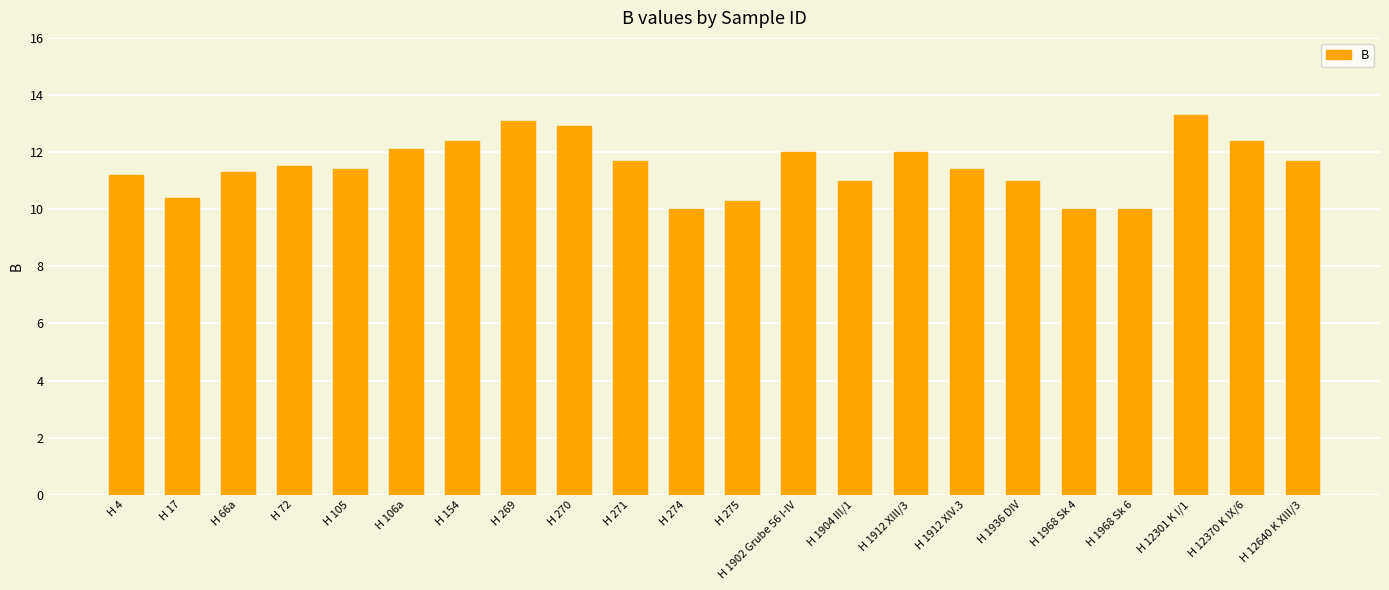

Reading left to right, list all the values displayed in this chart.

11.2	10.4	11.3	11.5	11.4	12.1	12.4	13.1	12.9	11.7	10.0	10.3	12.0	11.0	12.0	11.4	11.0	10.0	10.0	13.3	12.4	11.7